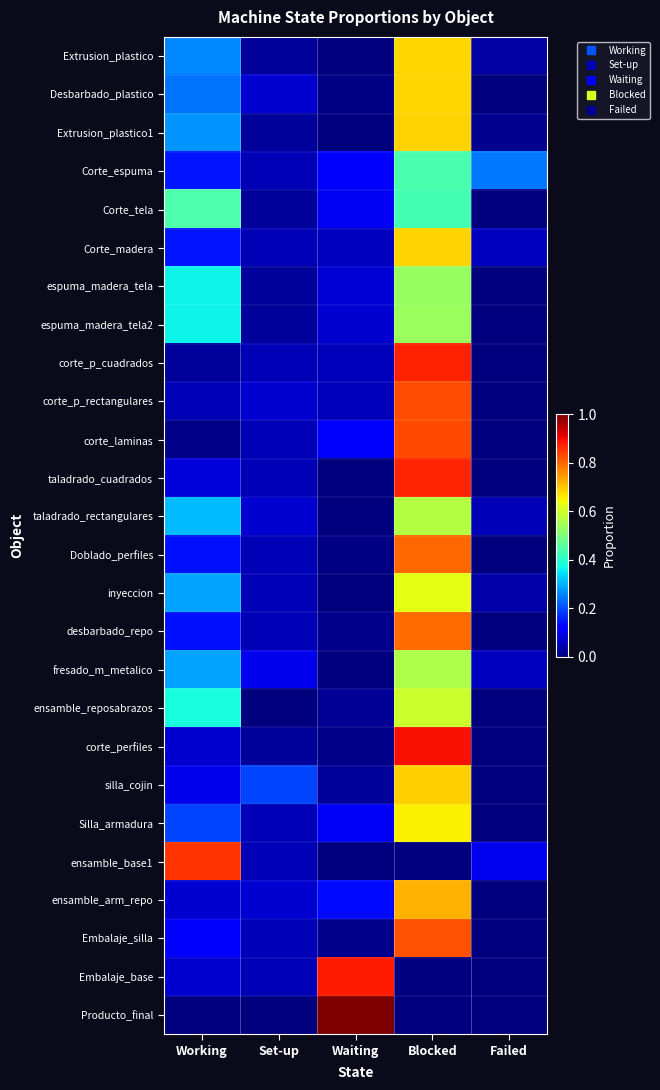

Reading left to right, transcribe all the data shown in this chart.

Extrusion_plastico: Working=0.3	Set-up=0.0	Waiting=0.0	Blocked=0.7	Failed=0.0
Desbarbado_plastico: Working=0.2	Set-up=0.1	Waiting=0.0	Blocked=0.7	Failed=0.0
Extrusion_plastico1: Working=0.3	Set-up=0.0	Waiting=0.0	Blocked=0.7	Failed=0.0
Corte_espuma: Working=0.1	Set-up=0.0	Waiting=0.1	Blocked=0.4	Failed=0.2
Corte_tela: Working=0.4	Set-up=0.0	Waiting=0.1	Blocked=0.4	Failed=0.0
Corte_madera: Working=0.1	Set-up=0.0	Waiting=0.1	Blocked=0.7	Failed=0.1
espuma_madera_tela: Working=0.4	Set-up=0.0	Waiting=0.1	Blocked=0.5	Failed=0.0
espuma_madera_tela2: Working=0.4	Set-up=0.0	Waiting=0.1	Blocked=0.5	Failed=0.0
corte_p_cuadrados: Working=0.0	Set-up=0.0	Waiting=0.1	Blocked=0.9	Failed=0.0
corte_p_rectangulares: Working=0.0	Set-up=0.1	Waiting=0.1	Blocked=0.8	Failed=0.0
corte_laminas: Working=0.0	Set-up=0.0	Waiting=0.1	Blocked=0.8	Failed=0.0
taladrado_cuadrados: Working=0.1	Set-up=0.0	Waiting=0.0	Blocked=0.9	Failed=0.0
taladrado_rectangulares: Working=0.3	Set-up=0.1	Waiting=0.0	Blocked=0.6	Failed=0.1
Doblado_perfiles: Working=0.1	Set-up=0.0	Waiting=0.0	Blocked=0.8	Failed=0.0
inyeccion: Working=0.3	Set-up=0.0	Waiting=0.0	Blocked=0.6	Failed=0.0
desbarbado_repo: Working=0.1	Set-up=0.0	Waiting=0.0	Blocked=0.8	Failed=0.0
fresado_m_metalico: Working=0.3	Set-up=0.1	Waiting=0.0	Blocked=0.6	Failed=0.1
ensamble_reposabrazos: Working=0.4	Set-up=0.0	Waiting=0.0	Blocked=0.6	Failed=0.0
corte_perfiles: Working=0.1	Set-up=0.0	Waiting=0.0	Blocked=0.9	Failed=0.0
silla_cojin: Working=0.1	Set-up=0.2	Waiting=0.0	Blocked=0.7	Failed=0.0
Silla_armadura: Working=0.2	Set-up=0.0	Waiting=0.1	Blocked=0.7	Failed=0.0
ensamble_base1: Working=0.9	Set-up=0.0	Waiting=0.0	Blocked=0.0	Failed=0.1
ensamble_arm_repo: Working=0.1	Set-up=0.1	Waiting=0.1	Blocked=0.7	Failed=0.0
Embalaje_silla: Working=0.1	Set-up=0.0	Waiting=0.0	Blocked=0.8	Failed=0.0
Embalaje_base: Working=0.1	Set-up=0.0	Waiting=0.9	Blocked=0.0	Failed=0.0
Producto_final: Working=0.0	Set-up=0.0	Waiting=1.0	Blocked=0.0	Failed=0.0